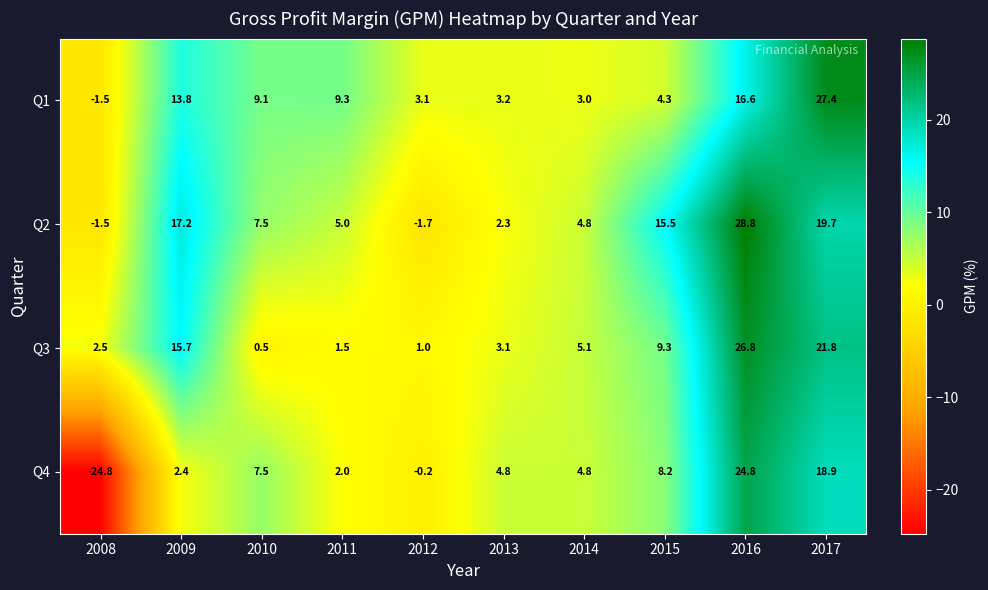

List the labels in order of Q3 value, smallest first.

2010, 2012, 2011, 2008, 2013, 2014, 2015, 2009, 2017, 2016